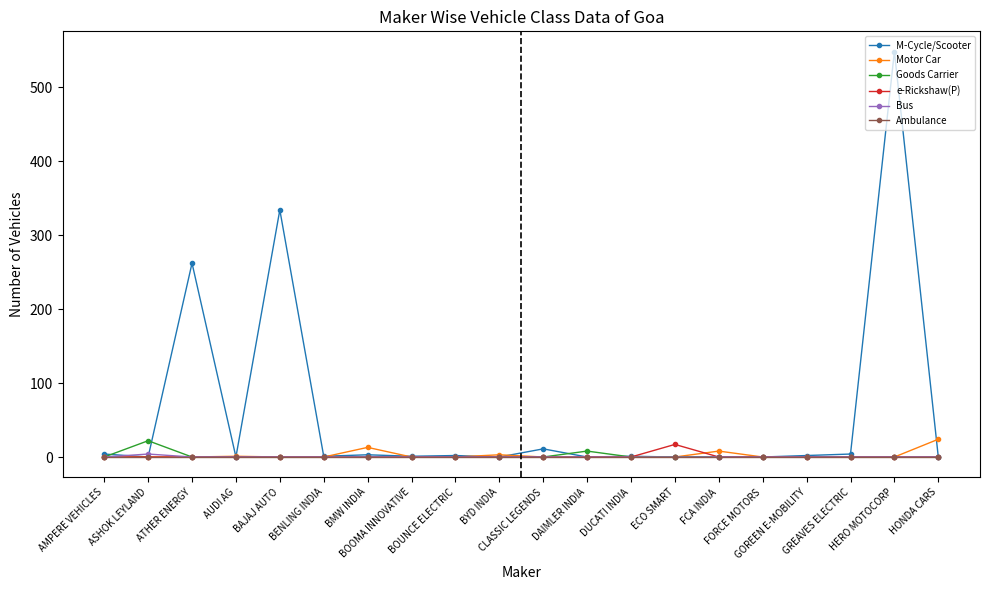

Which series has the largest range (max minus min)?

M-Cycle/Scooter